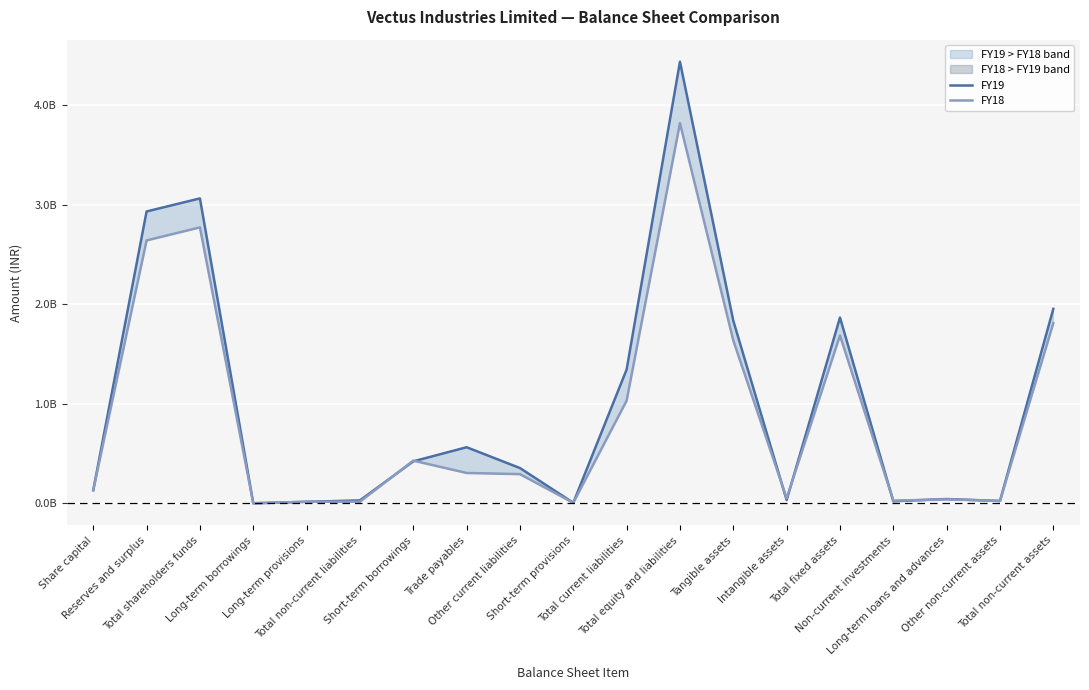

List the labels in order of FY19 value, largest first.

Total equity and liabilities, Total shareholders funds, Reserves and surplus, Total non-current assets, Total fixed assets, Tangible assets, Total current liabilities, Trade payables, Short-term borrowings, Other current liabilities, Share capital, Long-term loans and advances, Intangible assets, Total non-current liabilities, Other non-current assets, Non-current investments, Long-term provisions, Short-term provisions, Long-term borrowings